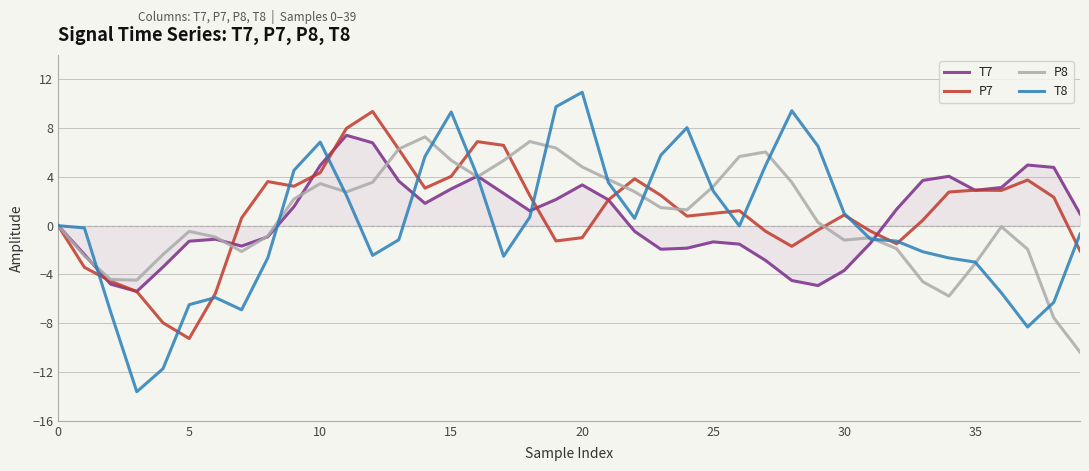

Does the chart display data point markers on the line(s)?

No